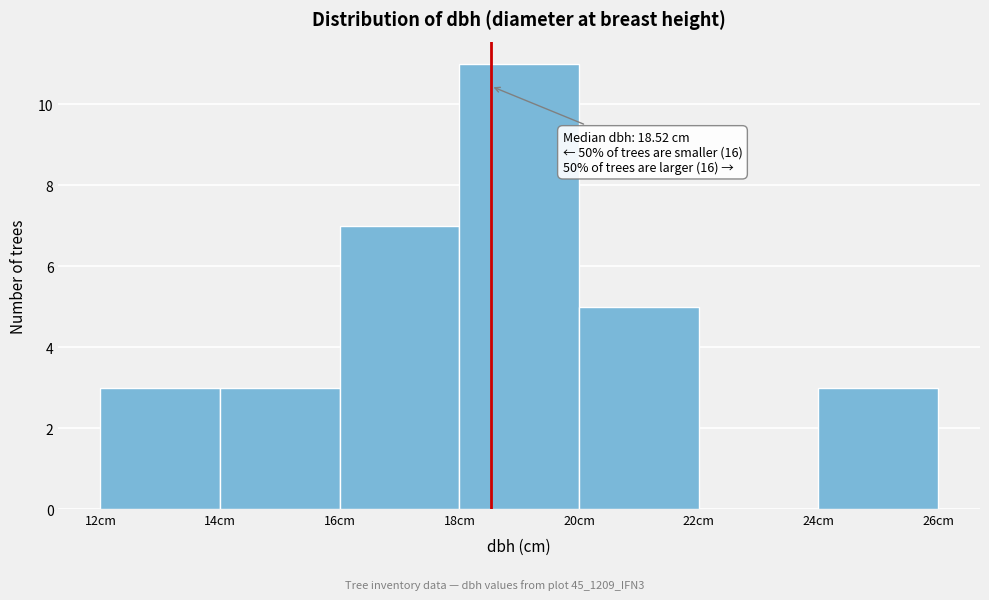

Over which range of the x-axis is the bar tallest?

18 to 20